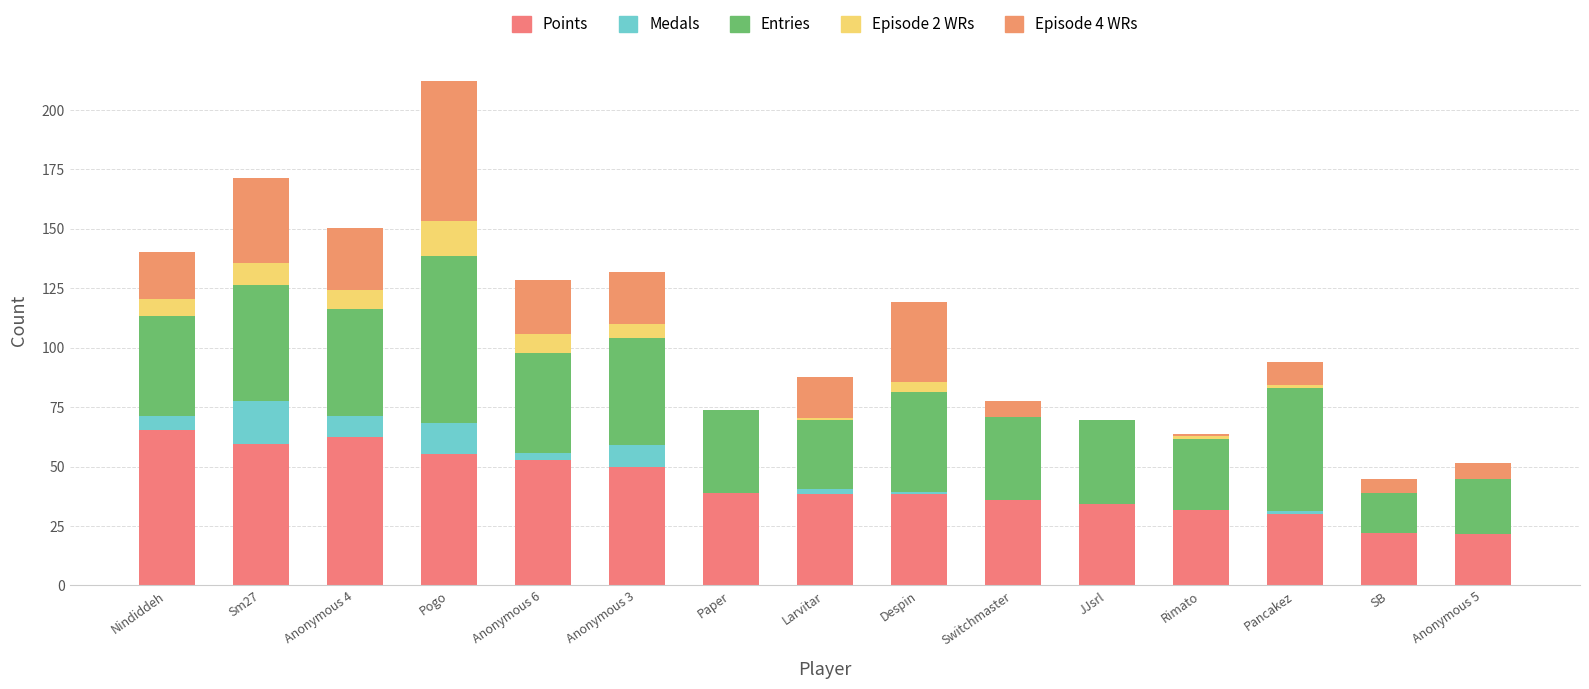

How many distinct data groups are displayed?

5